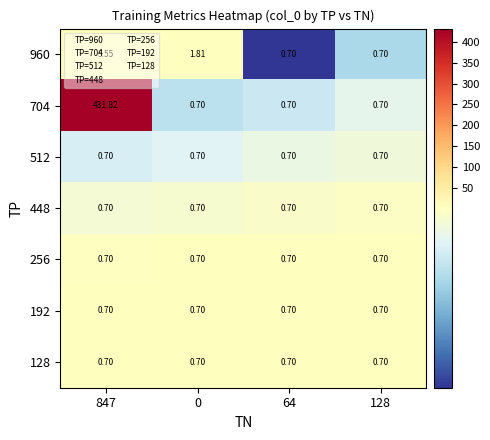

Is the value of 704 at 847 greater than the value of 512 at 0?

Yes